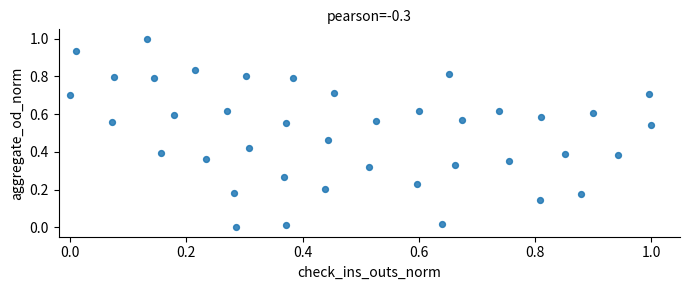

What is the range of Y values (max minus min)?

1.0